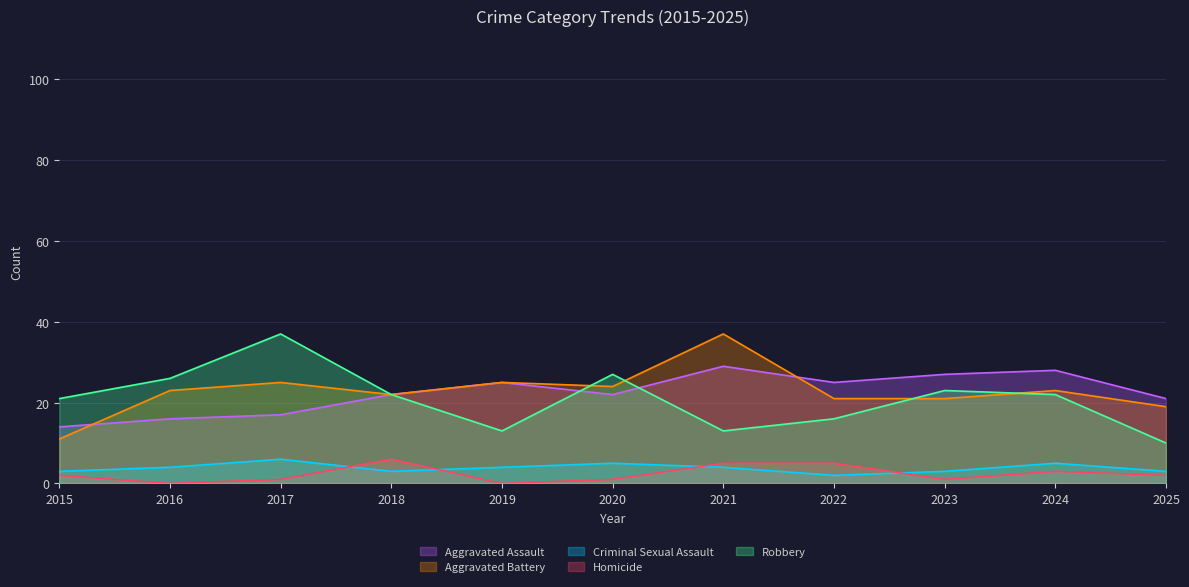

How many series are shown in this chart?

5